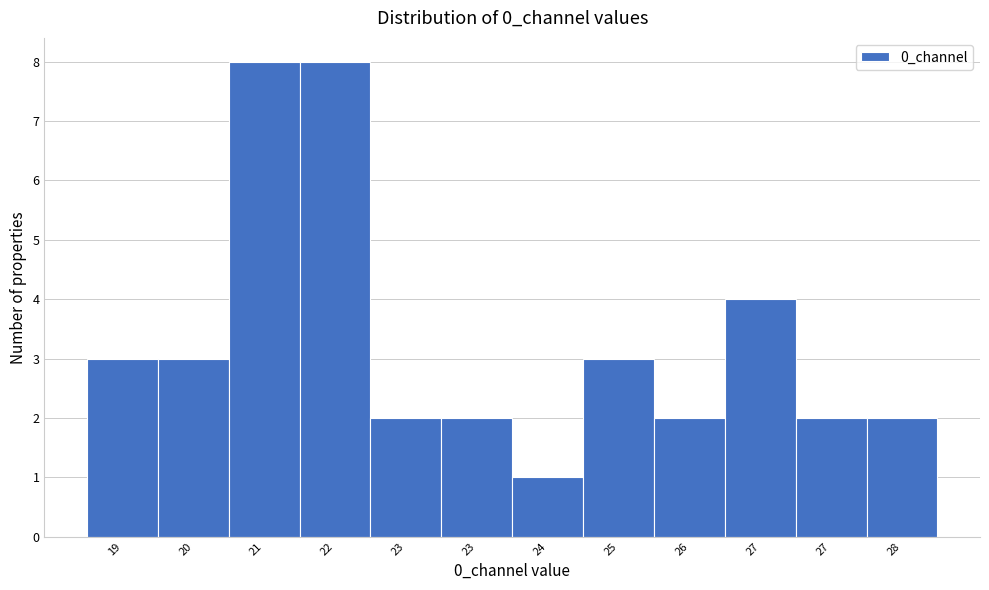

Count the number of categories in the chart.

12